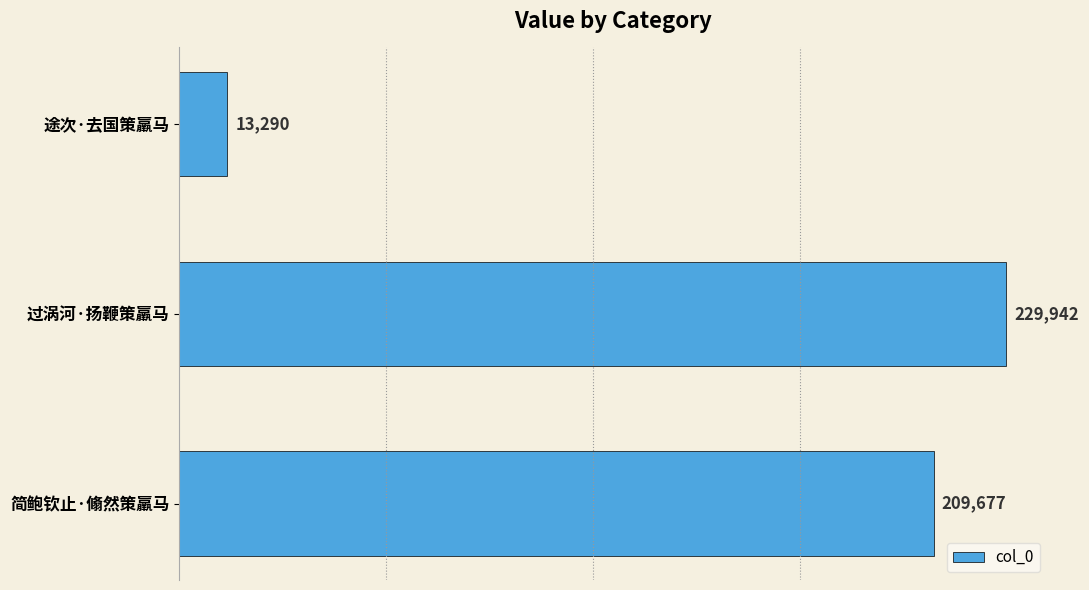

What is the change in value from 过涡河·扬鞭策羸马 to 简鲍钦止·翛然策羸马?

-20265